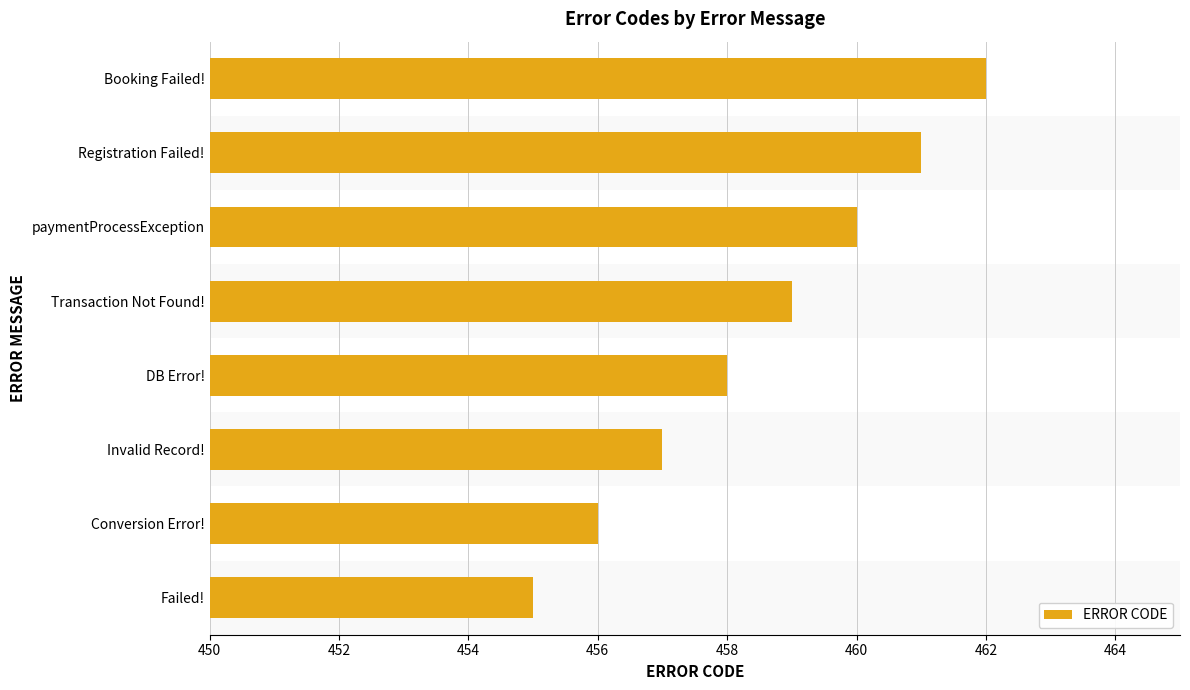

True or false: the data shows 173 at Booking Failed!.

False